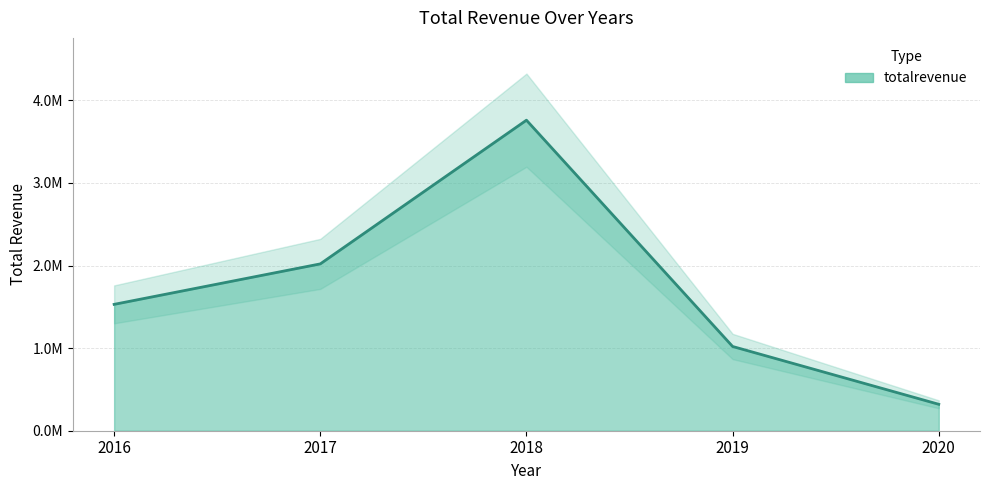

Reading left to right, transcribe all the data shown in this chart.

1530000	2020000	3760000	1020000	320000